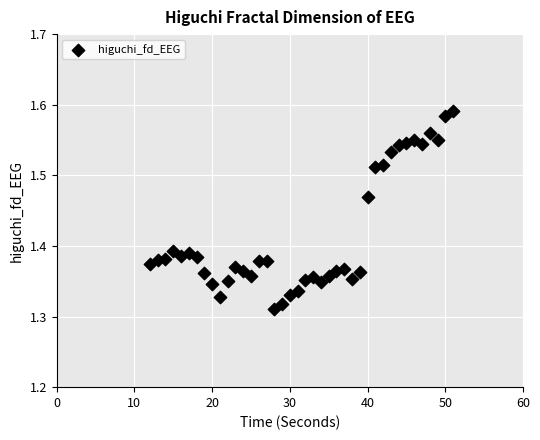

What is the range of X values (max minus min)?

39.0